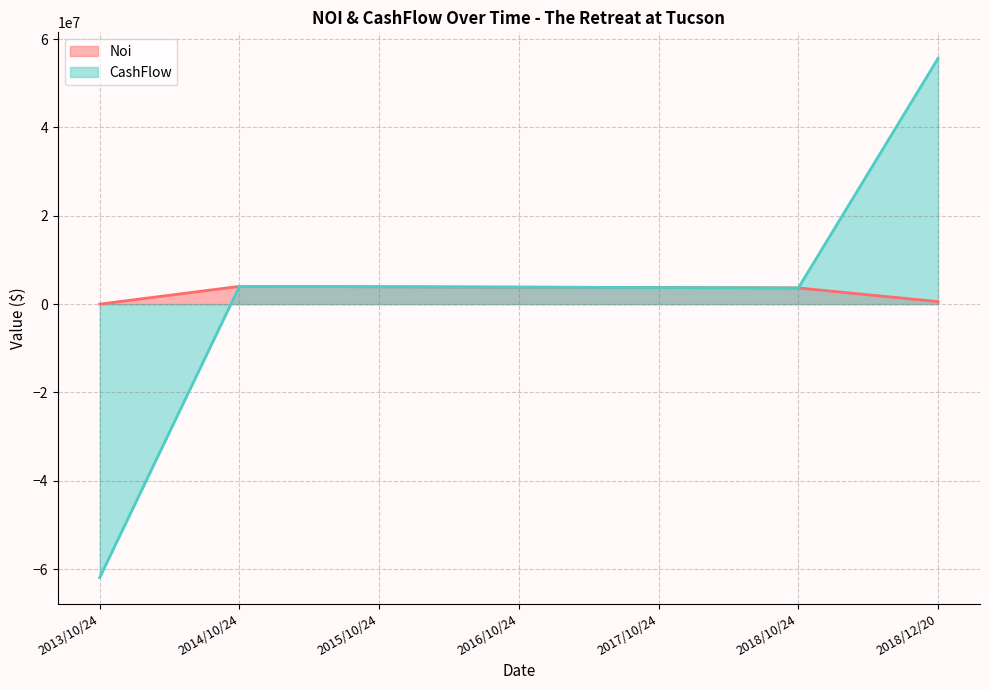

Which has a higher value, 2013/10/24 or 2017/10/24?

2017/10/24